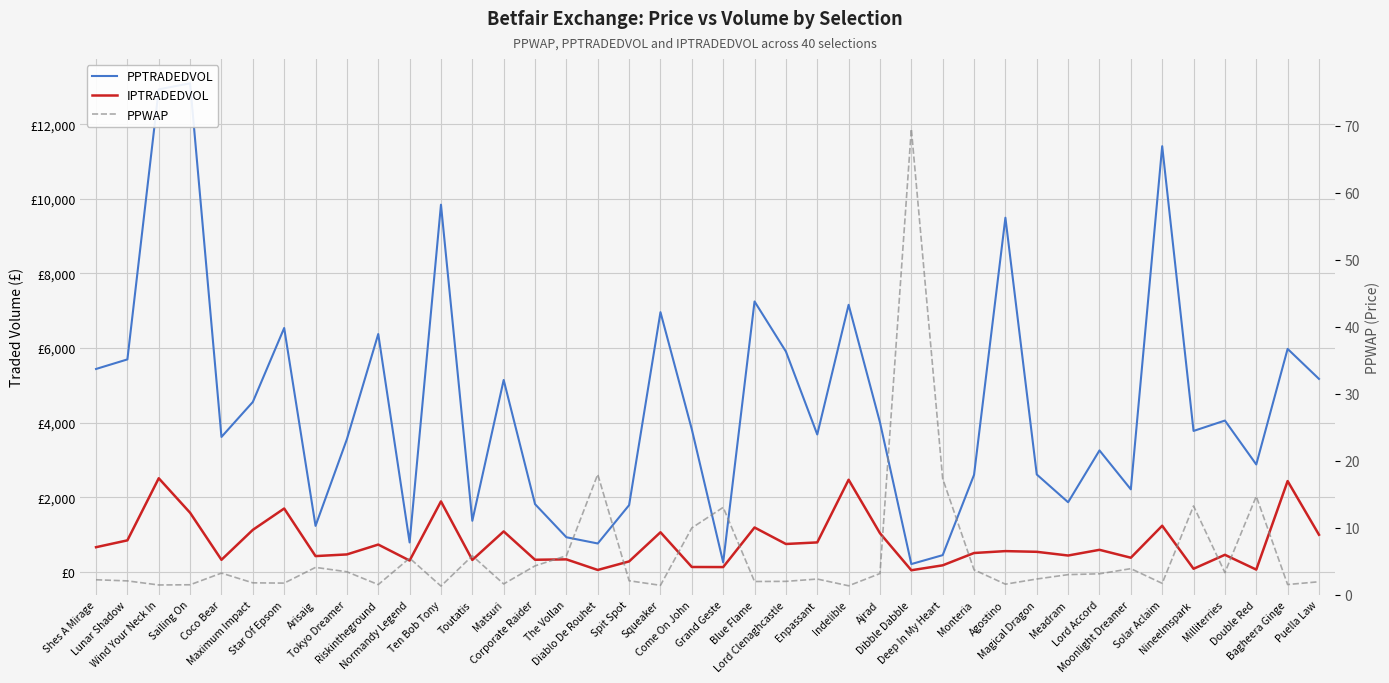

Reading right to left, transcribe all the data shown in this chart.

PPTRADEDVOL: Puella Law=5174.9	Bagheera Ginge=5979.0	Double Red=2881.8	Milliterries=4058.3	Nineelmspark=3780.2	Solar Aclaim=11410.4	Moonlight Dreamer=2215.3	Lord Accord=3258.3	Meadram=1869.6	Magical Dragon=2613.6	Agostino=9493.7	Monteria=2603.7	Deep In My Heart=452.2	Dibble Dabble=213.1	Ajrad=4009.4	Indelible=7159.9	Enpassant=3685.6	Lord Clenaghcastle=5908.9	Blue Flame=7249.8	Grand Geste=258.3	Come On John=3821.7	Squeaker=6962.9	Spit Spot=1792.5	Diablo De Rouhet=764.7	The Vollan=931.5	Corporate Raider=1818.9	Matsuri=5145.9	Toutatis=1373.2	Ten Bob Tony=9843.0	Normandy Legend=791.9	Riskintheground=6377.3	Tokyo Dreamer=3559.2	Arisaig=1236.4	Star Of Epsom=6538.7	Maximum Impact=4556.4	Coco Bear=3619.4	Sailing On=13094.4	Wind Your Neck In=12934.5	Lunar Shadow=5697.0	Shes A Mirage=5441.0
IPTRADEDVOL: Puella Law=998.9	Bagheera Ginge=2437.0	Double Red=64.7	Milliterries=461.0	Nineelmspark=86.7	Solar Aclaim=1240.0	Moonlight Dreamer=383.3	Lord Accord=594.8	Meadram=442.2	Magical Dragon=541.4	Agostino=560.3	Monteria=509.4	Deep In My Heart=179.2	Dibble Dabble=47.2	Ajrad=1039.8	Indelible=2472.7	Enpassant=793.3	Lord Clenaghcastle=751.1	Blue Flame=1193.1	Grand Geste=132.4	Come On John=134.7	Squeaker=1065.1	Spit Spot=284.1	Diablo De Rouhet=55.2	The Vollan=338.9	Corporate Raider=328.5	Matsuri=1087.8	Toutatis=323.7	Ten Bob Tony=1891.9	Normandy Legend=307.2	Riskintheground=735.7	Tokyo Dreamer=471.4	Arisaig=426.6	Star Of Epsom=1701.6	Maximum Impact=1129.4	Coco Bear=327.3	Sailing On=1587.2	Wind Your Neck In=2512.4	Lunar Shadow=848.4	Shes A Mirage=665.0
PPWAP: Puella Law=1.9	Bagheera Ginge=1.5	Double Red=14.7	Milliterries=3.3	Nineelmspark=13.2	Solar Aclaim=1.7	Moonlight Dreamer=3.9	Lord Accord=3.1	Meadram=3.0	Magical Dragon=2.3	Agostino=1.6	Monteria=3.7	Deep In My Heart=17.3	Dibble Dabble=69.5	Ajrad=3.1	Indelible=1.3	Enpassant=2.3	Lord Clenaghcastle=2.0	Blue Flame=2.0	Grand Geste=13.0	Come On John=10.0	Squeaker=1.4	Spit Spot=2.1	Diablo De Rouhet=18.0	The Vollan=5.8	Corporate Raider=4.3	Matsuri=1.6	Toutatis=5.8	Ten Bob Tony=1.3	Normandy Legend=5.4	Riskintheground=1.5	Tokyo Dreamer=3.4	Arisaig=4.1	Star Of Epsom=1.7	Maximum Impact=1.8	Coco Bear=3.2	Sailing On=1.5	Wind Your Neck In=1.4	Lunar Shadow=2.0	Shes A Mirage=2.2